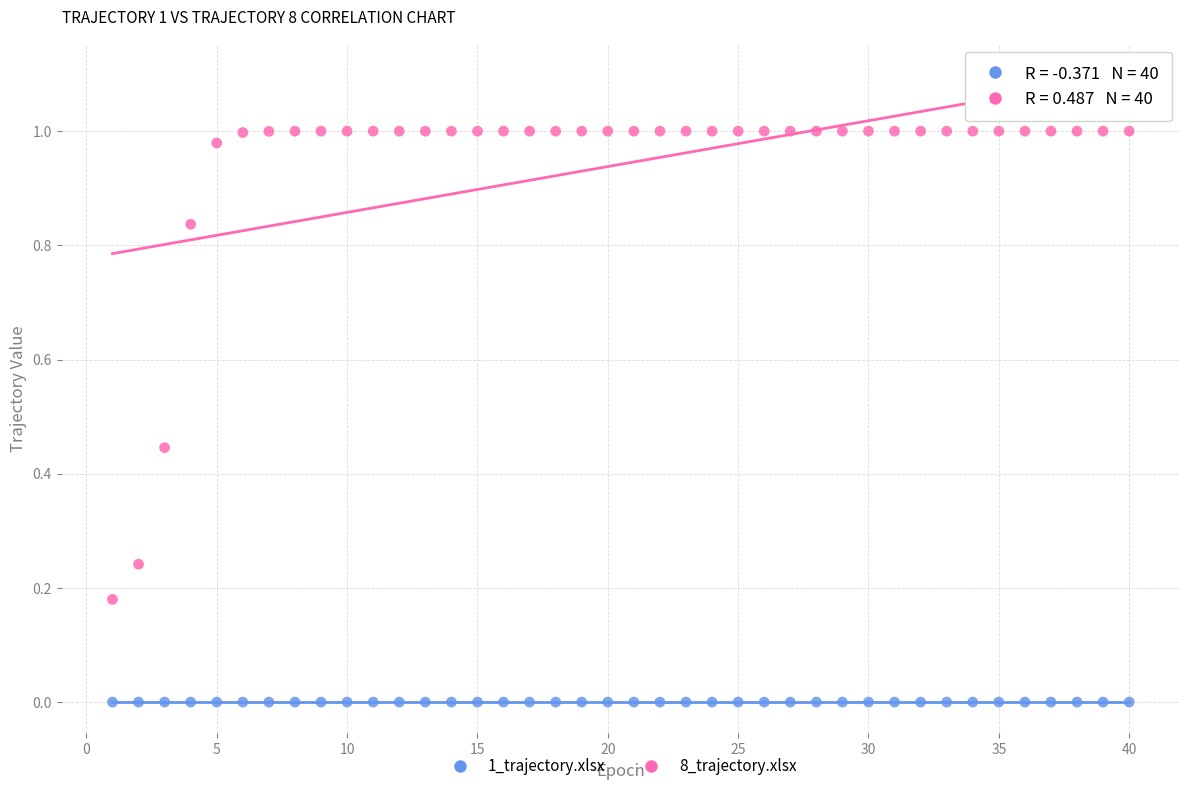

What is the X range (max minus min) for the scatter plot?

39.0